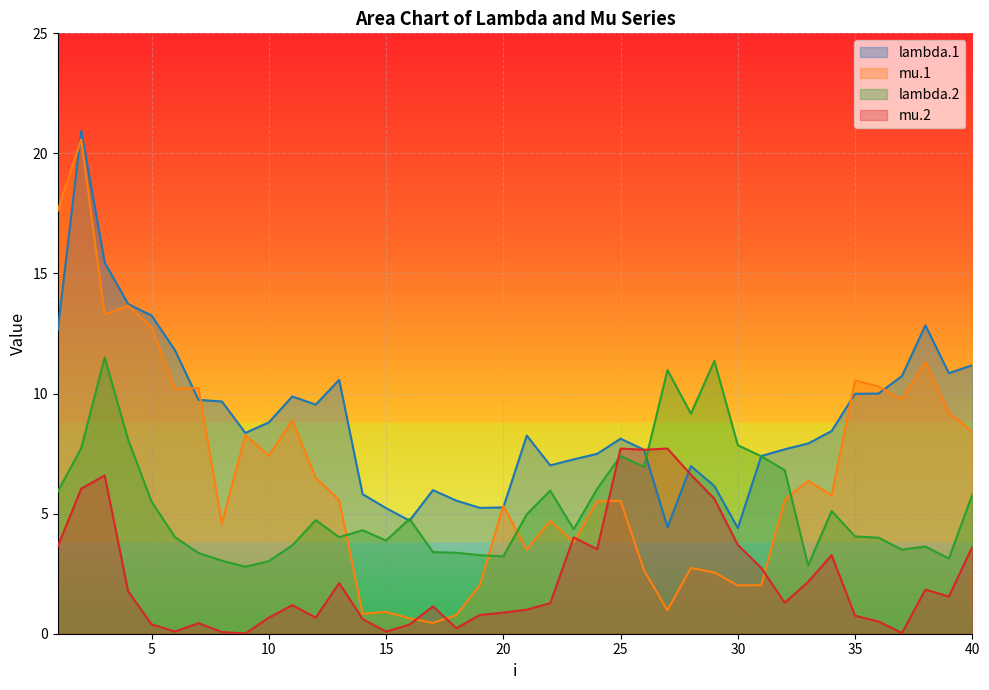

Rank the series by their maximum value, from highest to lowest.

lambda.1, mu.1, lambda.2, mu.2